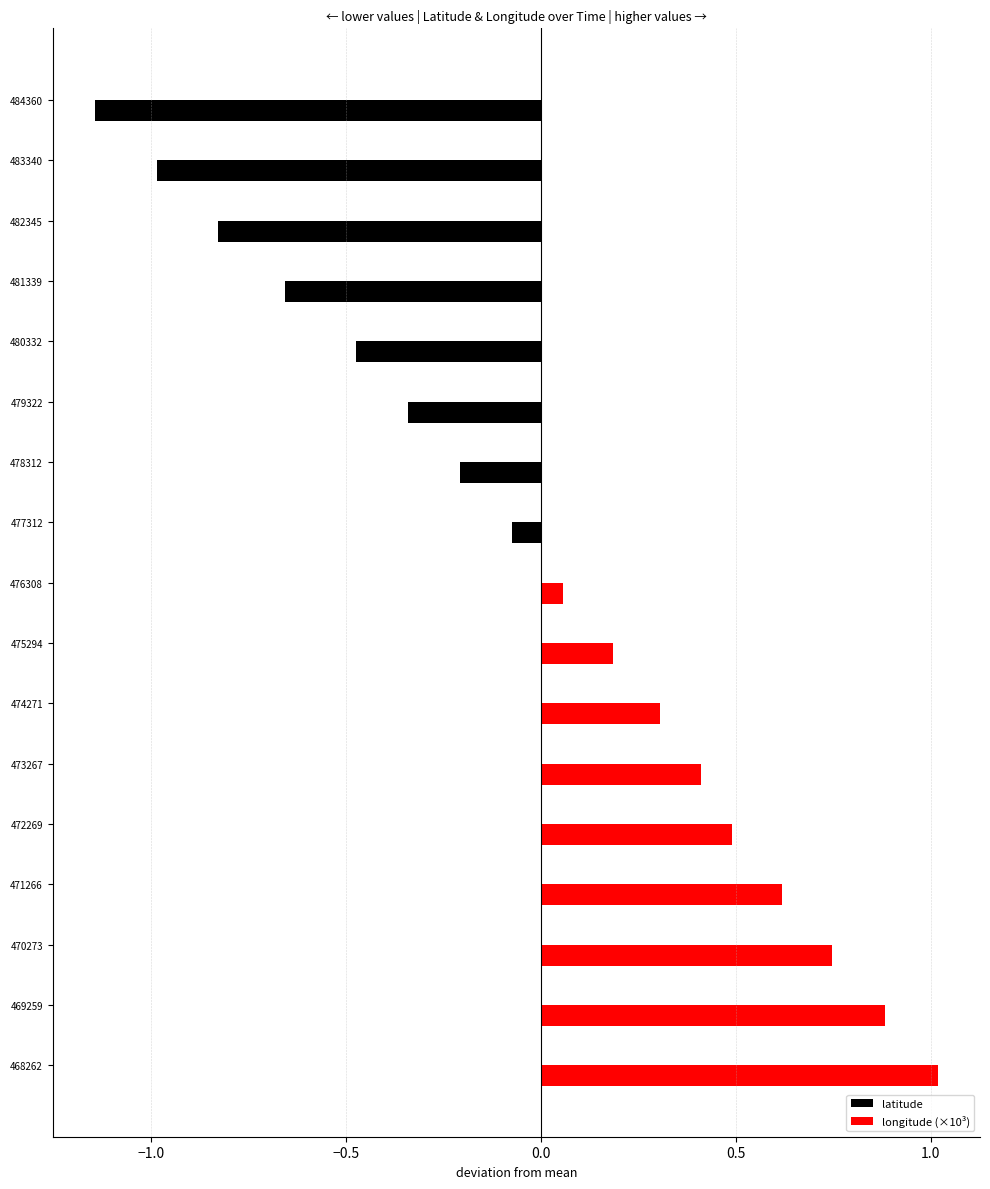

List the series in order of their peak value, lowest first.

latitude, longitude (×10³)